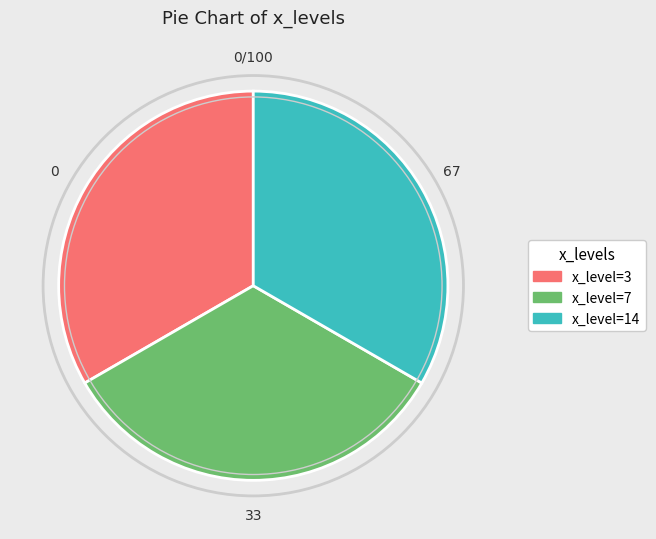

Is there any slice that represents more than half of the pie?

No